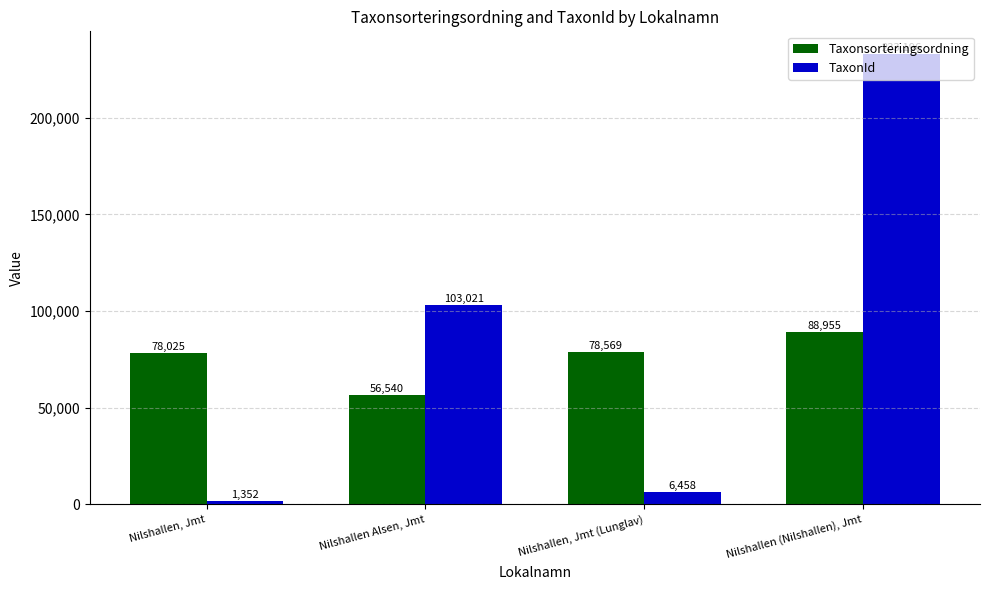

How many bars are there in total?

8